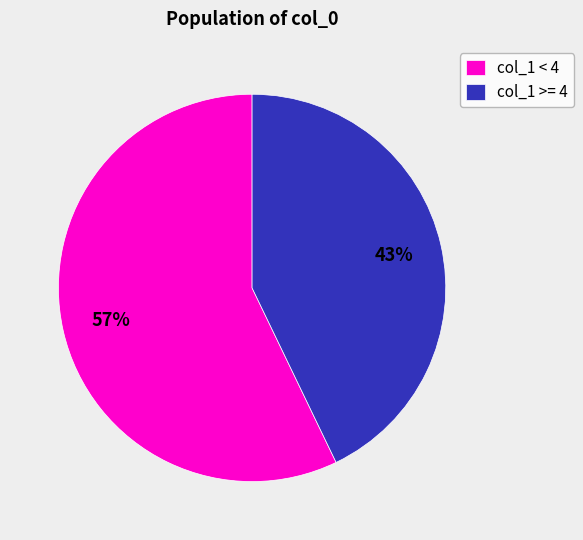

Which category has the smallest portion of the pie?

col_1 >= 4